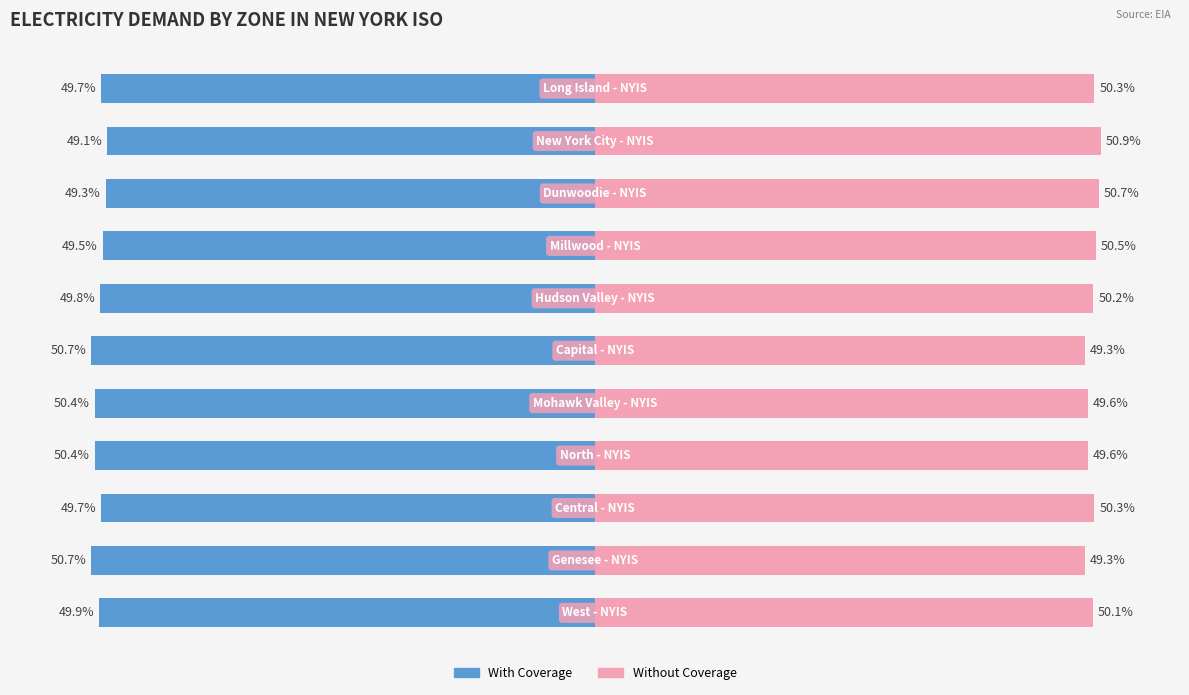

Reading right to left, extract all data points from this chart.

With Coverage: 10=-49.7	9=-49.1	8=-49.3	7=-49.5	6=-49.8	5=-50.7	4=-50.4	3=-50.4	2=-49.7	1=-50.7	0=-49.9
Without Coverage: 10=50.3	9=50.9	8=50.7	7=50.5	6=50.2	5=49.3	4=49.6	3=49.6	2=50.3	1=49.3	0=50.1